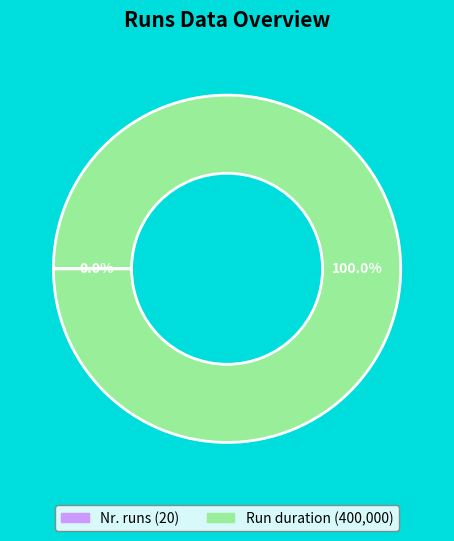

What is the majority slice?

Run duration